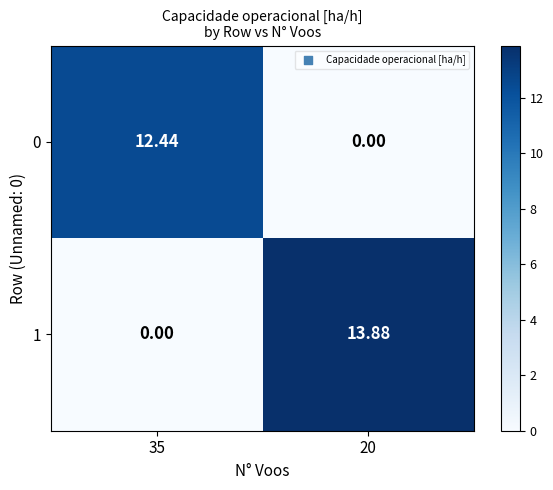

Between 35 and 20, which series saw the biggest shift?

1